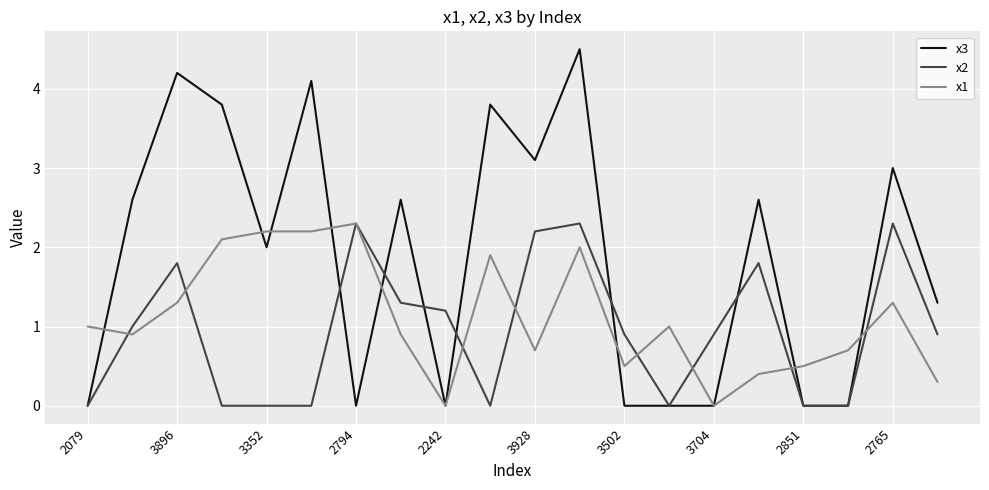

Which series ends up on top after the final intersection of x2 and x1?

x2